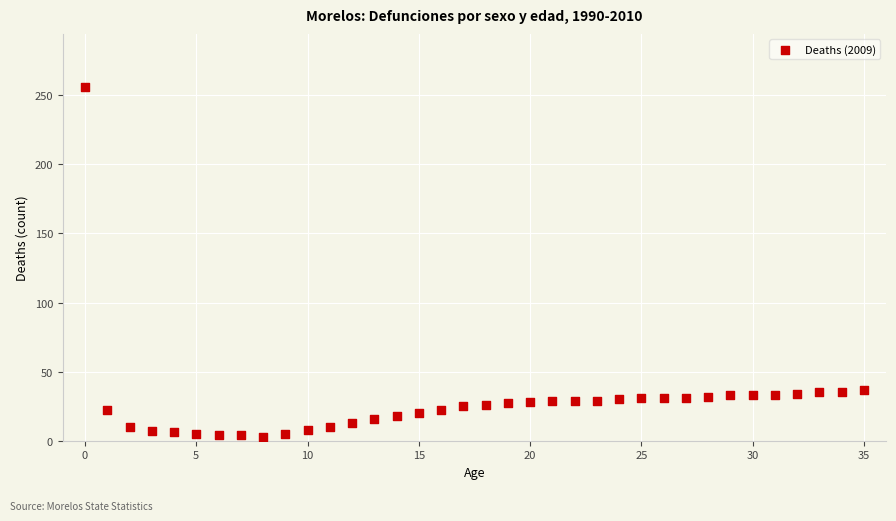

What is the range of Y values (max minus min)?

253